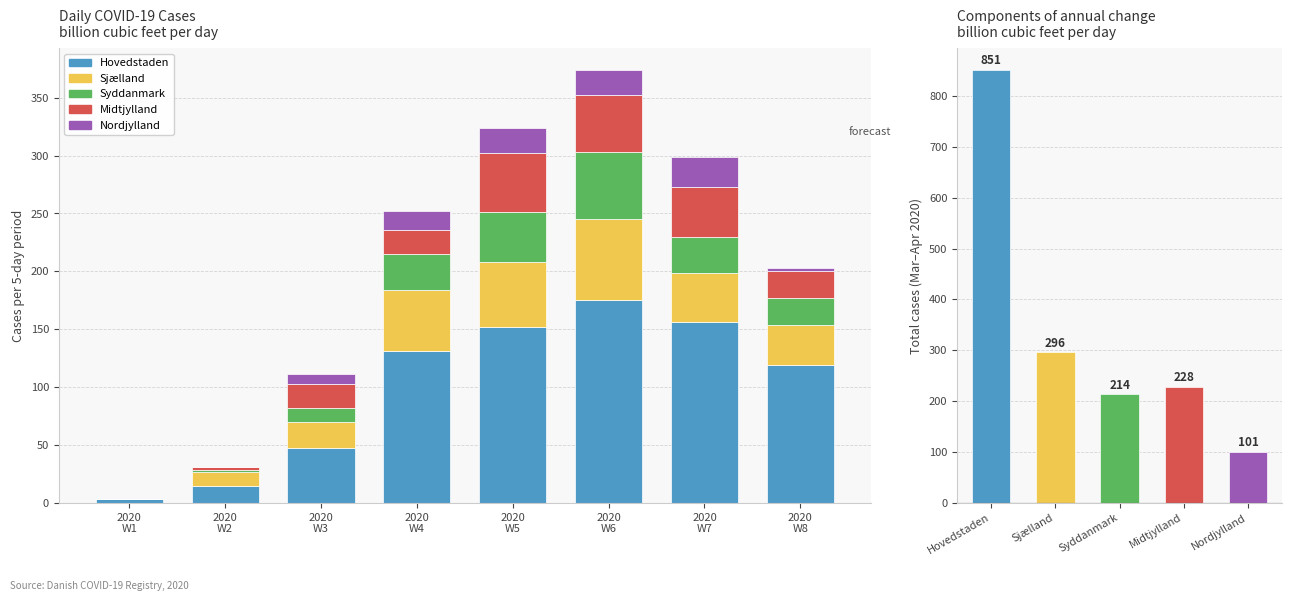

Reading left to right, extract all data points from this chart.

Hovedstaden: 3	15	47	131	152	175	156	119
Sjælland: 0	12	23	53	56	70	43	35
Syddanmark: 0	1	12	31	43	58	31	23
Midtjylland: 0	3	21	21	51	49	43	23
Nordjylland: 0	0	8	16	22	22	26	3